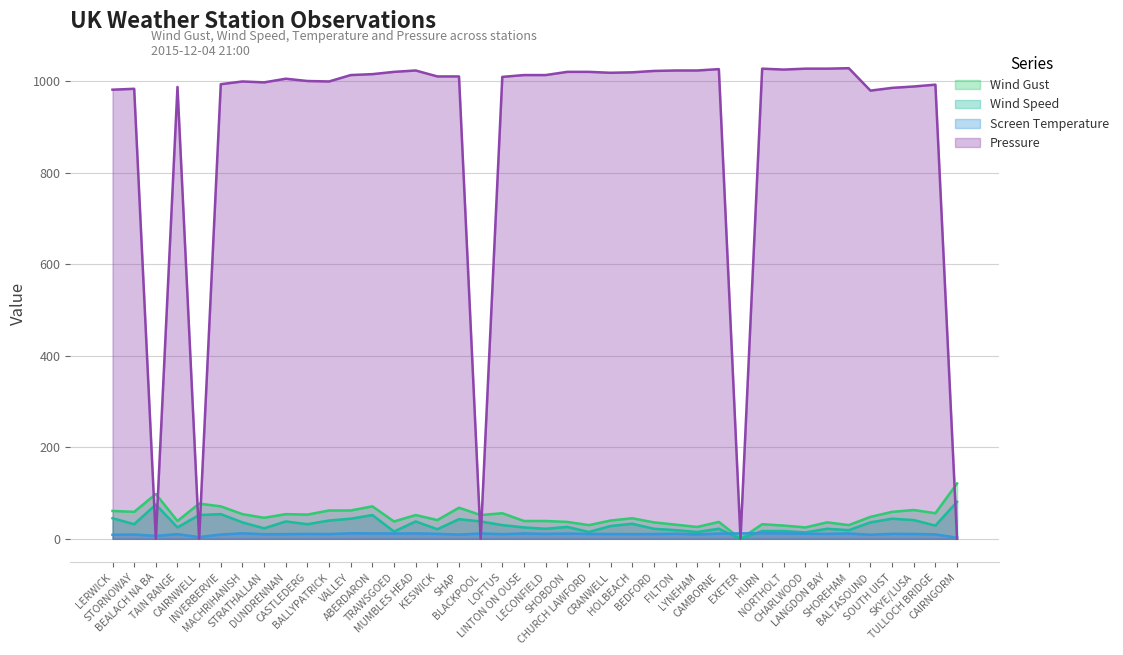

Is it true that Wind Speed equals 25.1 at FILTON?

False